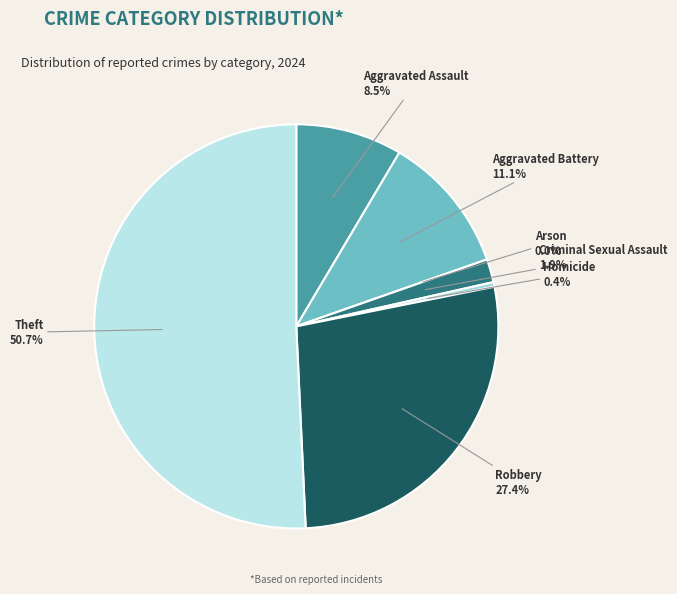

Between Robbery and Arson, which is larger?

Robbery